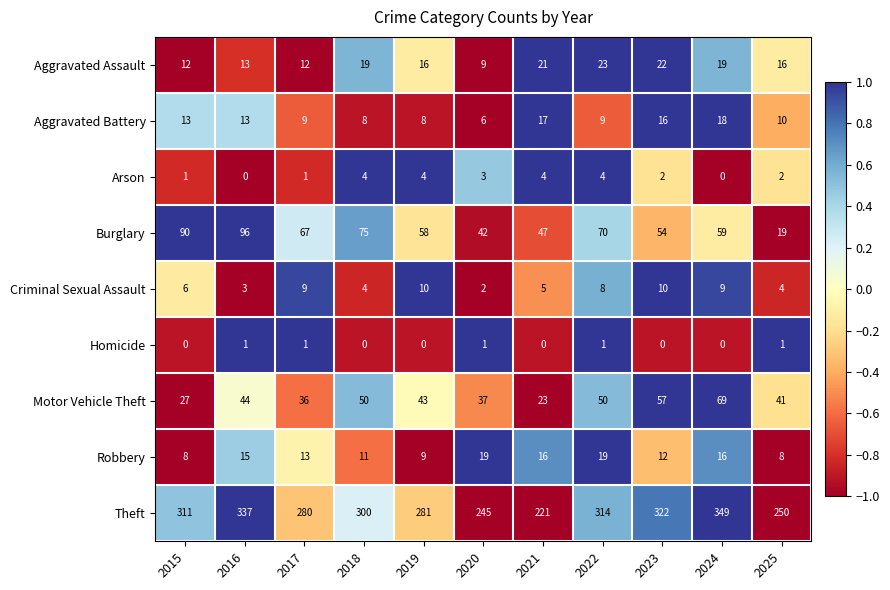

The Criminal Sexual Assault series shows 2 at 2025. True or false?

False